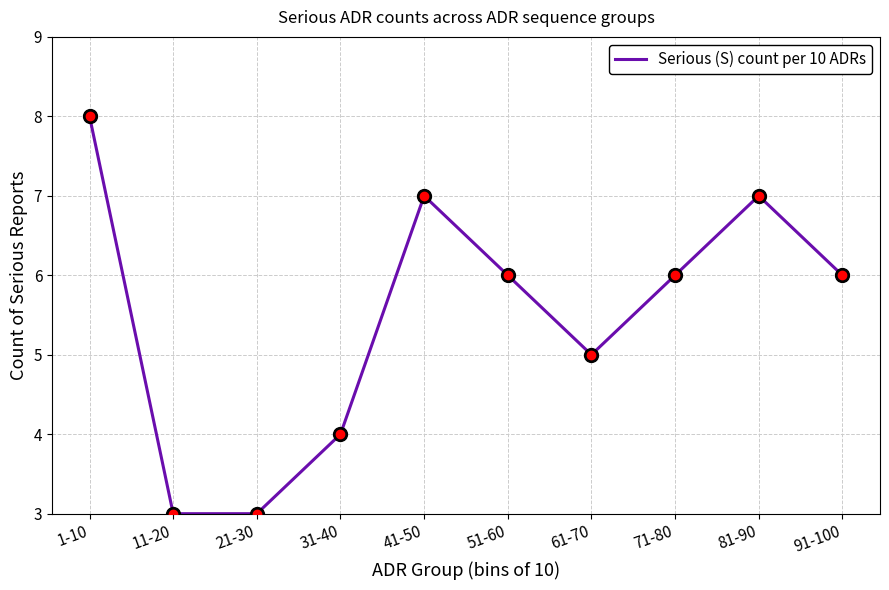

Where is the data nearest to the value 5?

61-70